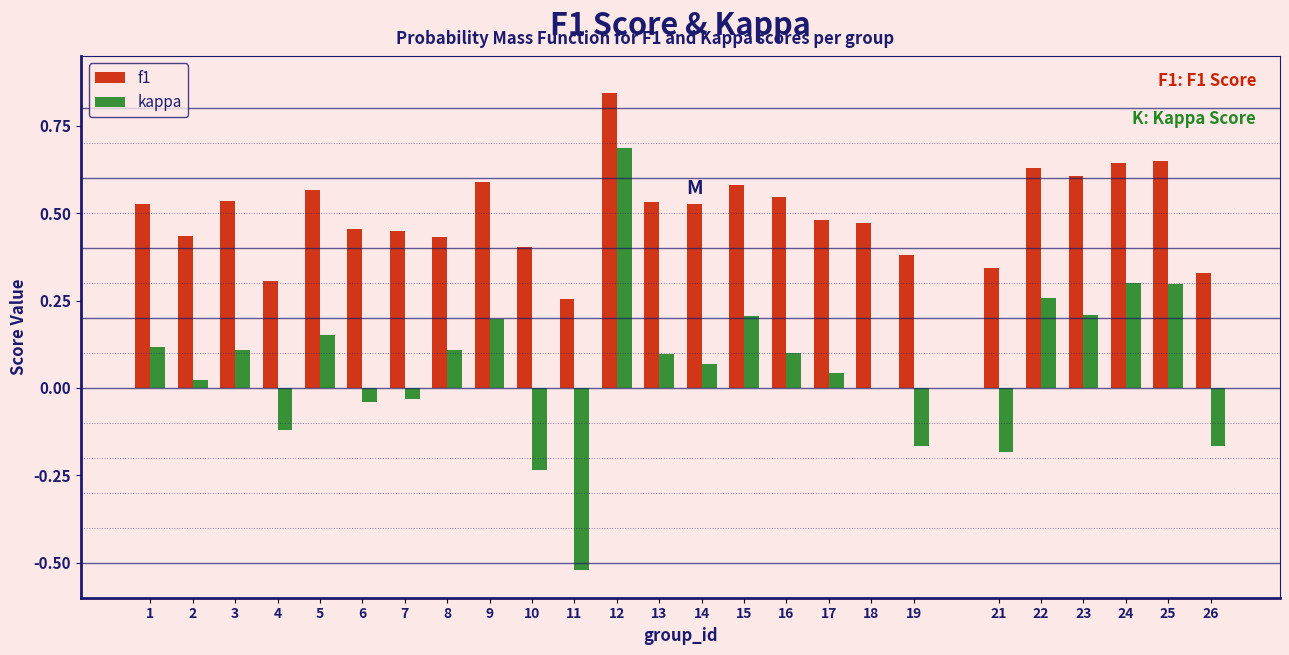

Which series changed the most between 5 and 18?

kappa